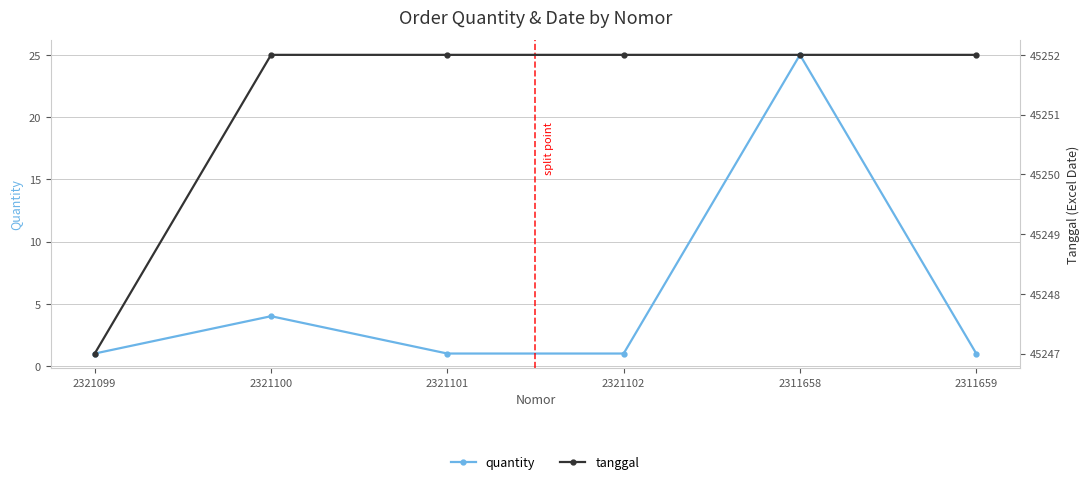

Rank the series by their average value, from highest to lowest.

tanggal, quantity